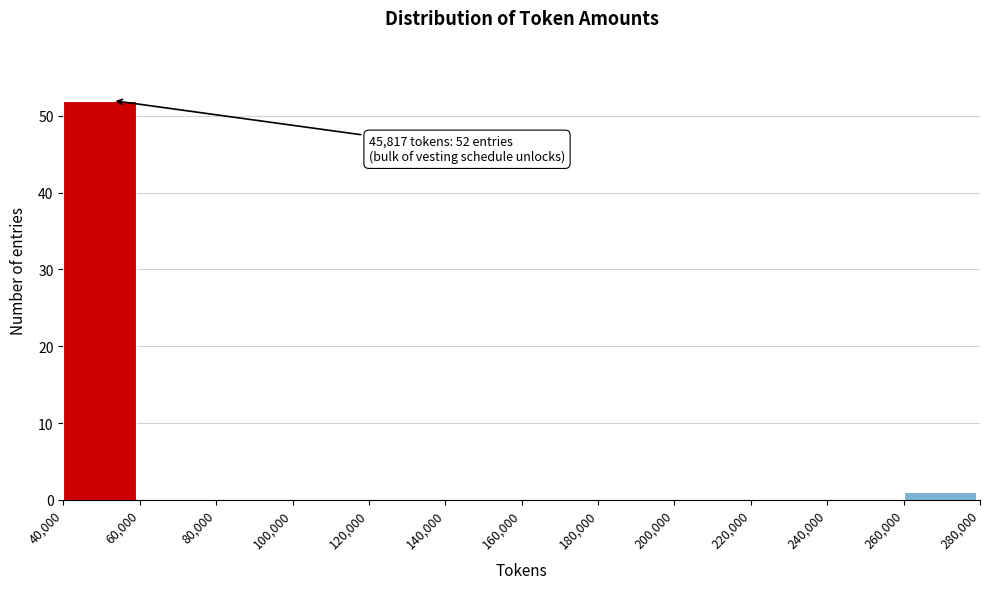

Over which range of the x-axis is the bar tallest?

40,000 to 60,000